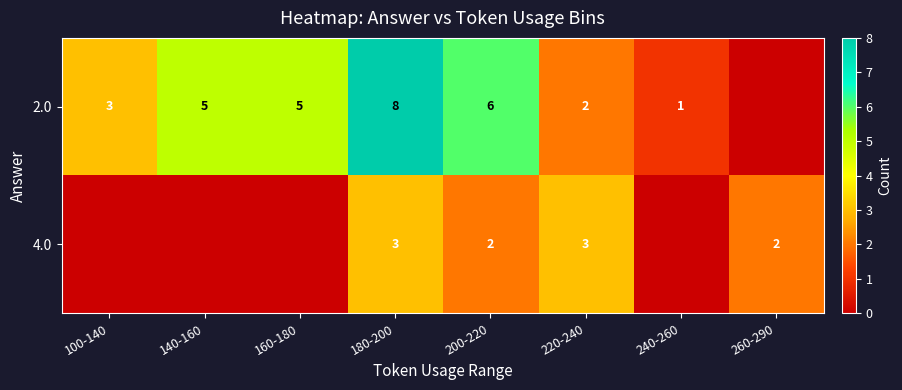

What is the difference between the 2.0 values at 100-140 and 140-160?

2